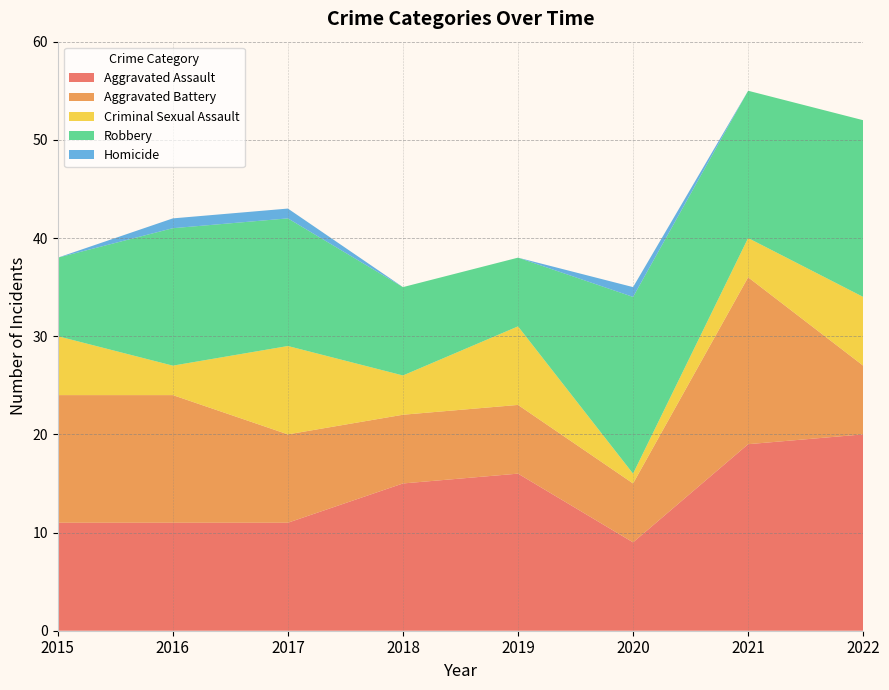

Reading left to right, transcribe all the data shown in this chart.

Aggravated Assault: 11	11	11	15	16	9	19	20
Aggravated Battery: 13	13	9	7	7	6	17	7
Criminal Sexual Assault: 6	3	9	4	8	1	4	7
Robbery: 8	14	13	9	7	18	15	18
Homicide: 0	1	1	0	0	1	0	0